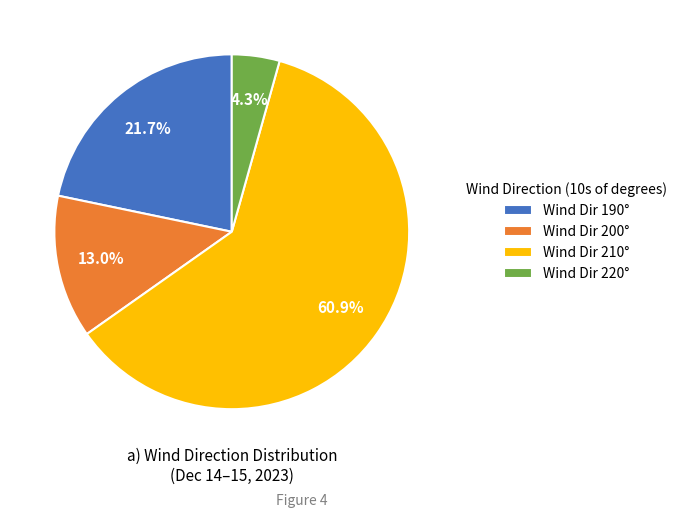

What is the smallest slice in the pie chart?

Wind Dir 220°